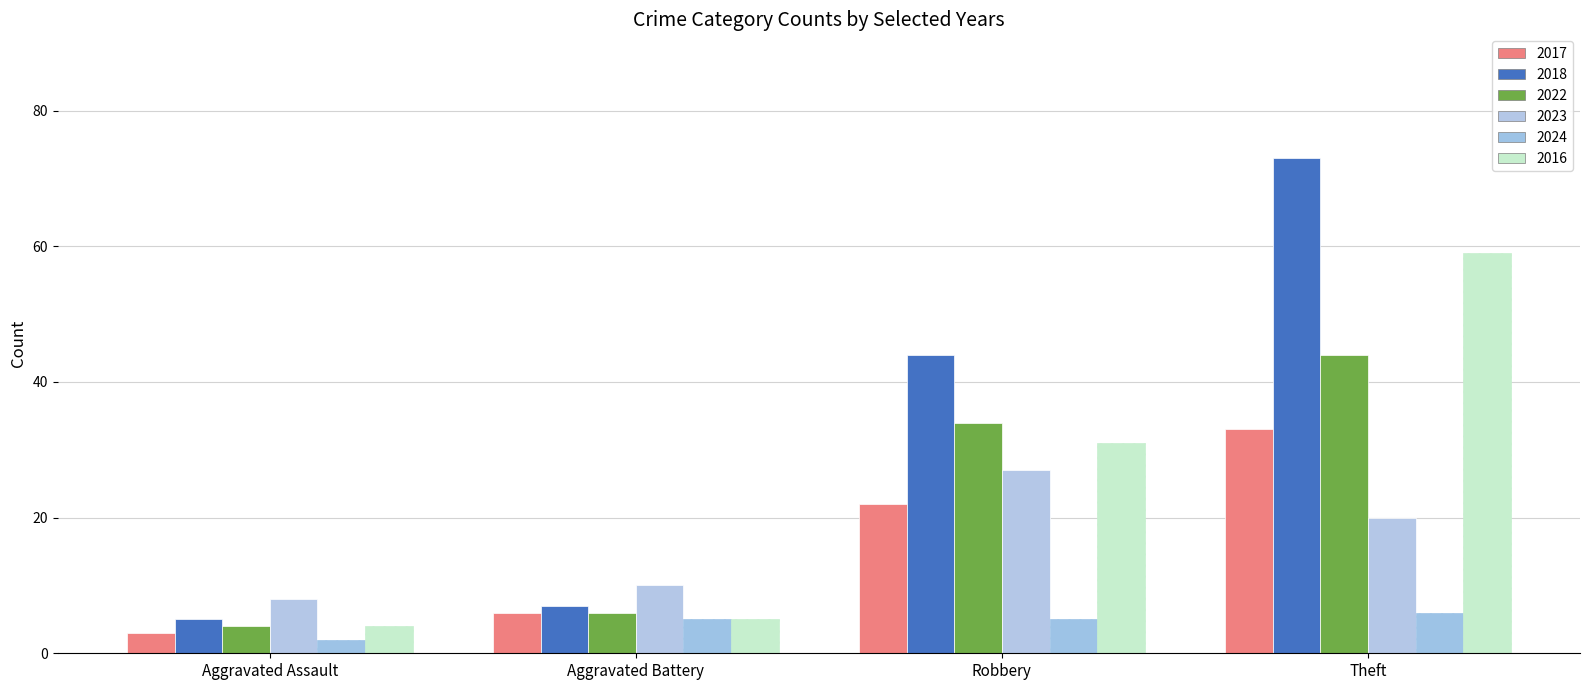

Reading left to right, extract all data points from this chart.

2017: 3	6	22	33
2018: 5	7	44	73
2022: 4	6	34	44
2023: 8	10	27	20
2024: 2	5	5	6
2016: 4	5	31	59